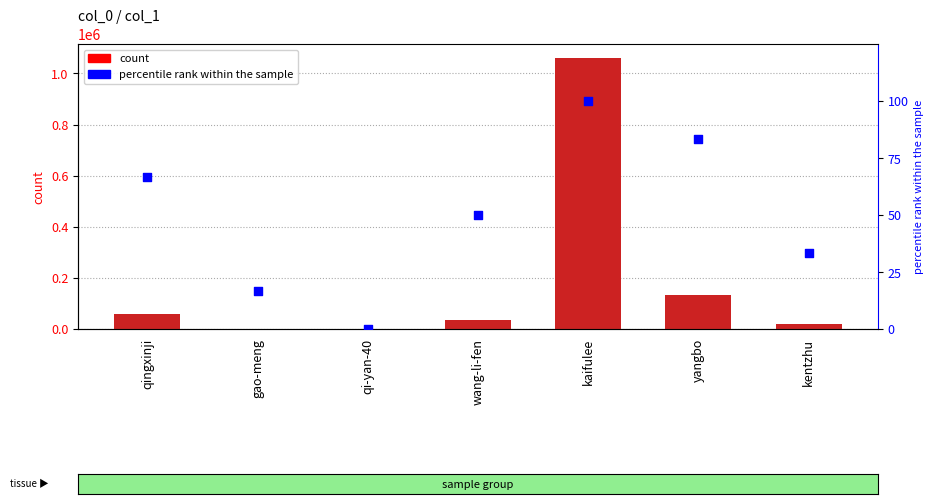

At how many categories does at least one series exceed 156269?

1